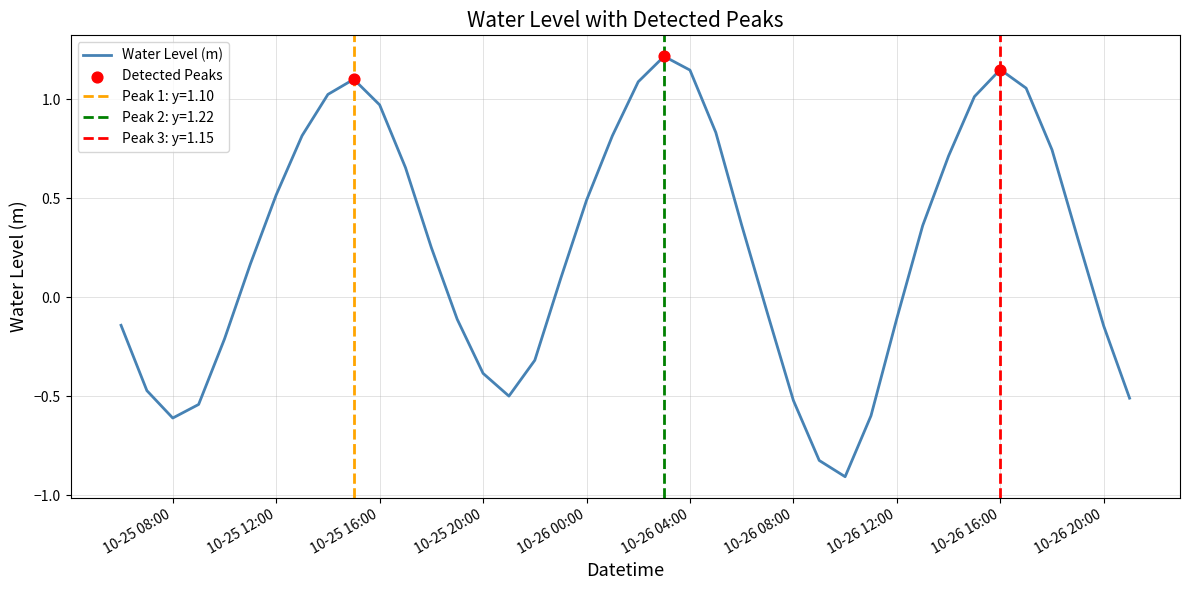

Which has a higher value, 2024-10-26 19:00:00 or 2024-10-25 07:00:00?

2024-10-26 19:00:00